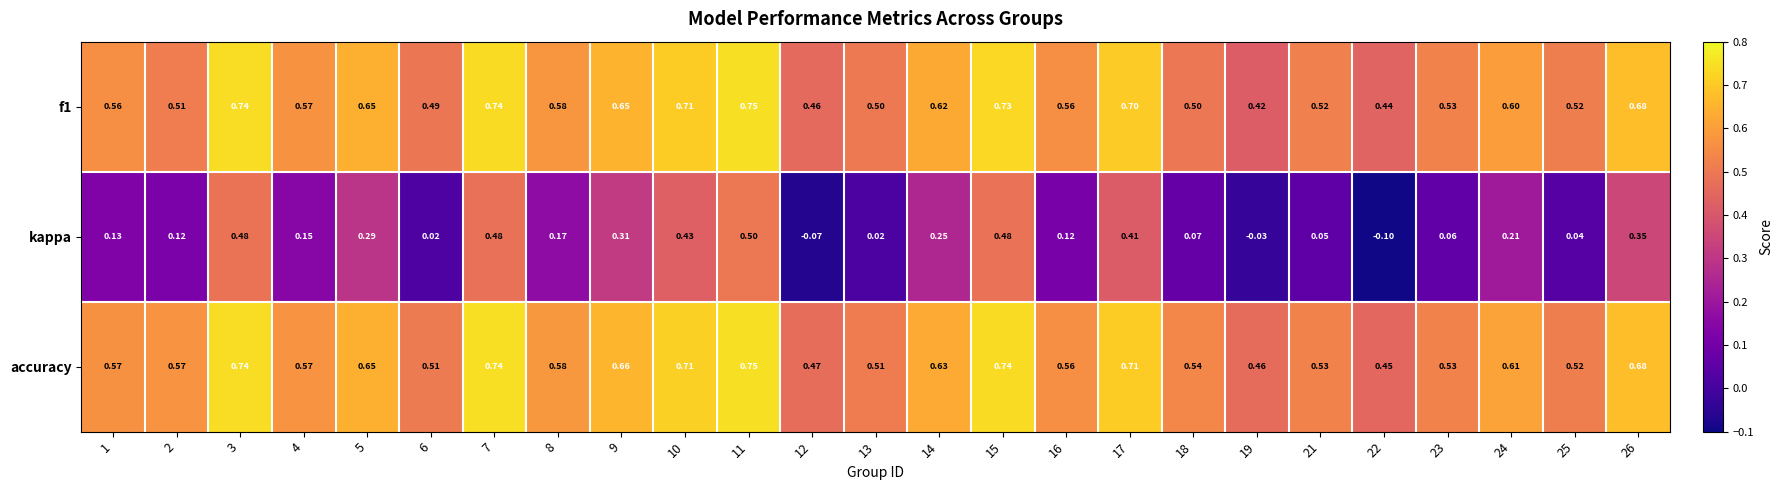

Which series has the widest spread of values?

kappa